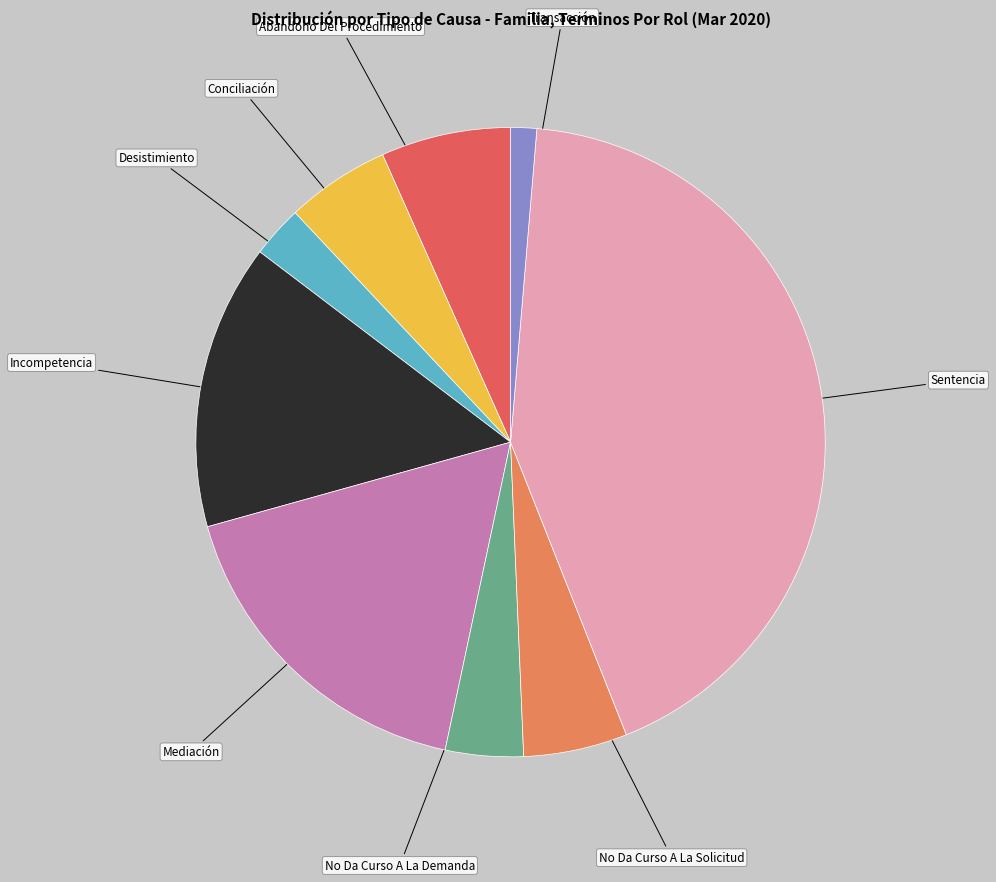

What is the largest slice in the pie chart?

Sentencia